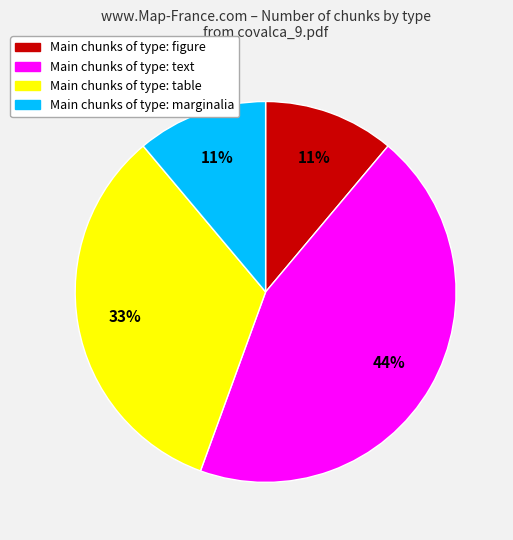

Is there a majority slice in this chart?

No